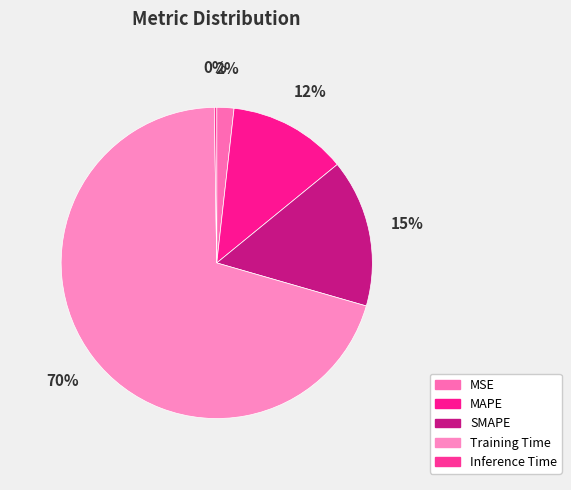

What is the largest slice in the pie chart?

Training Time